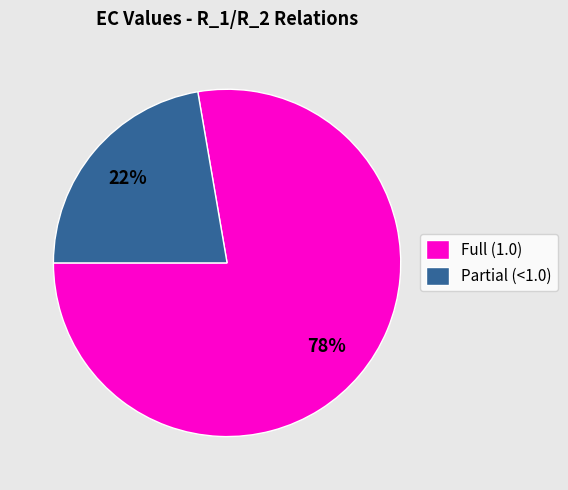

Rank the categories by value from lowest to highest.

Partial (<1.0), Full (1.0)